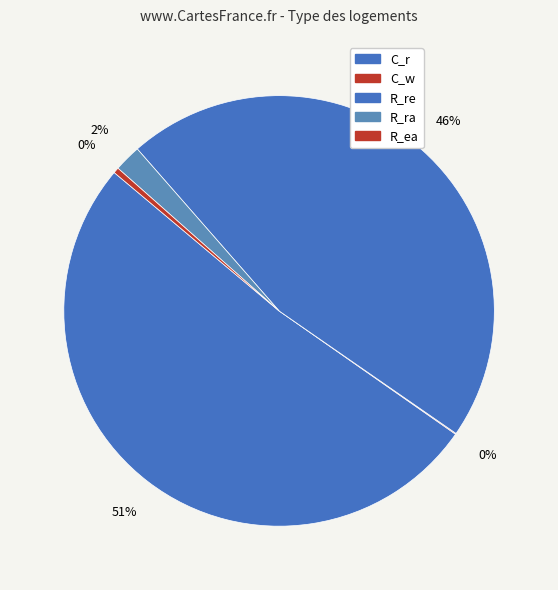

To the nearest percent, what is the difference between the largest and smallest slice percentages?

51%